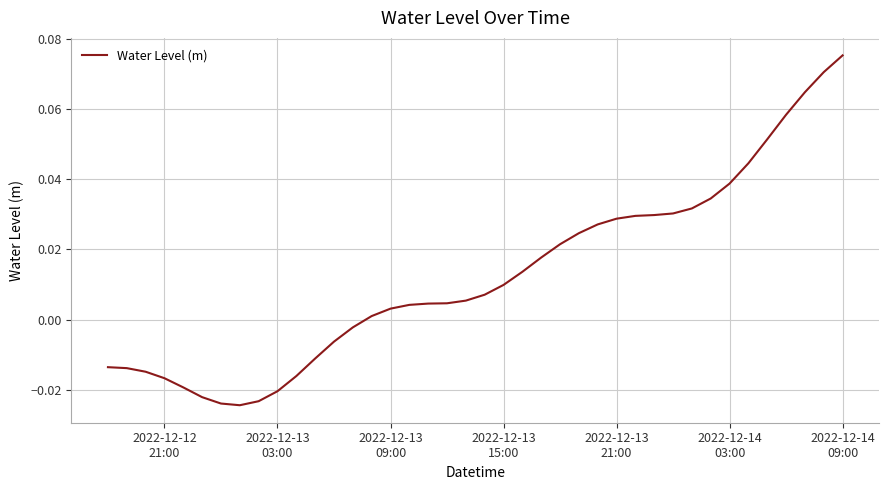

True or false: the data has more than 1 interior local peaks.

False